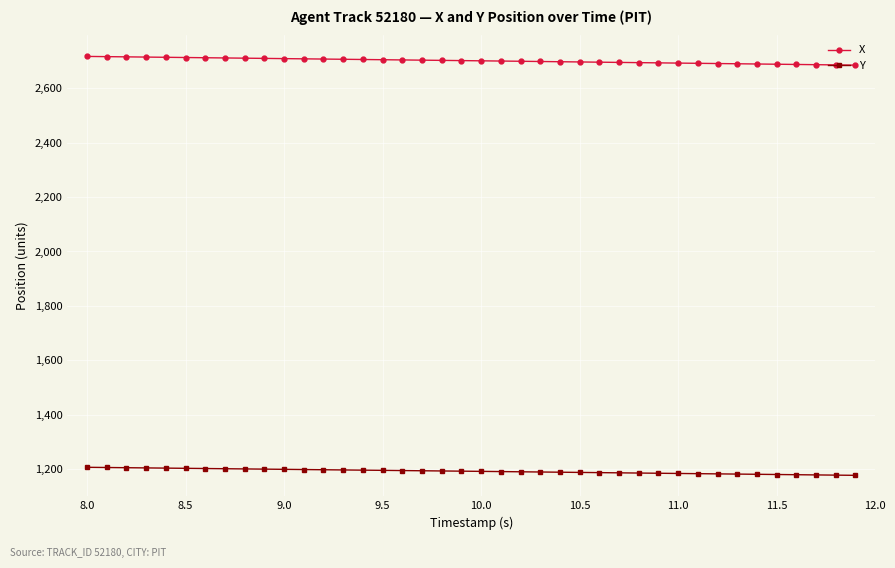

What is the value of the X point at the 17th from the left?

2704.8